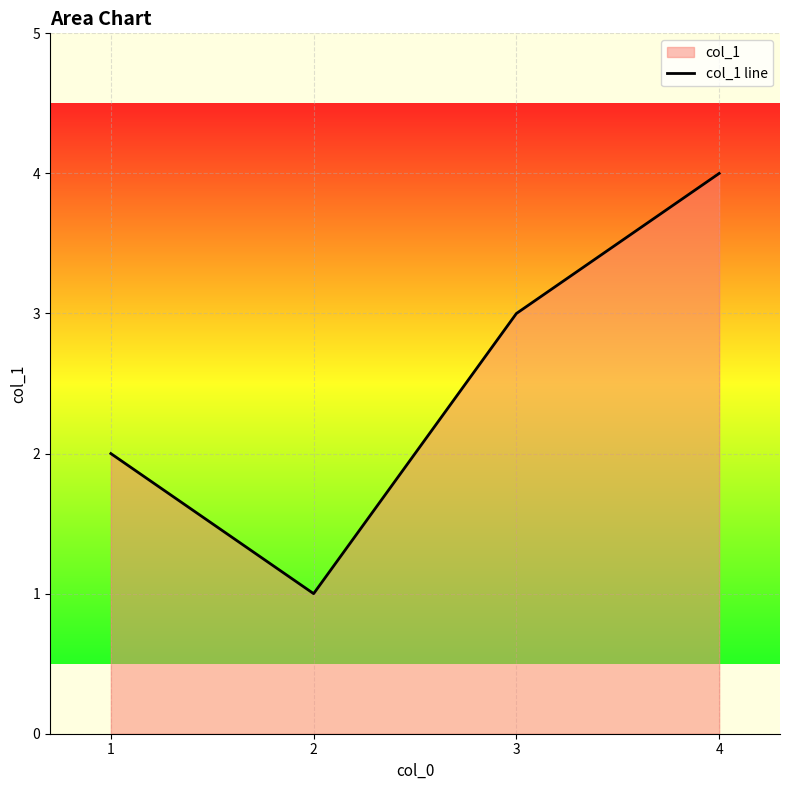

Where is the data nearest to the value 2?

1